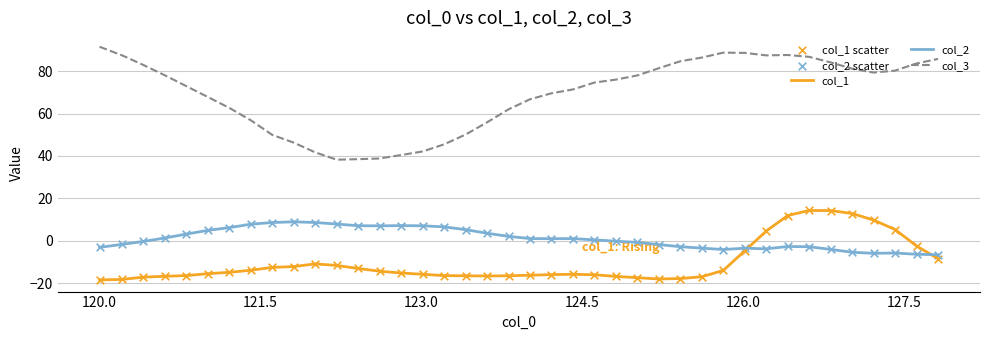

Which series has the widest spread of values?

col_3